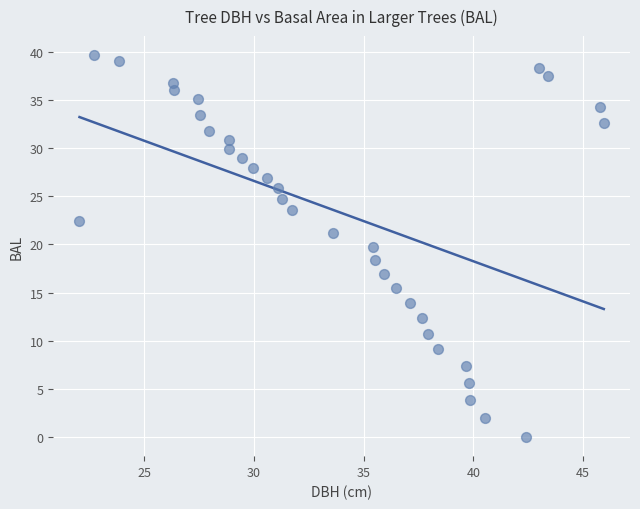

What is the range of X values (max minus min)?

23.9